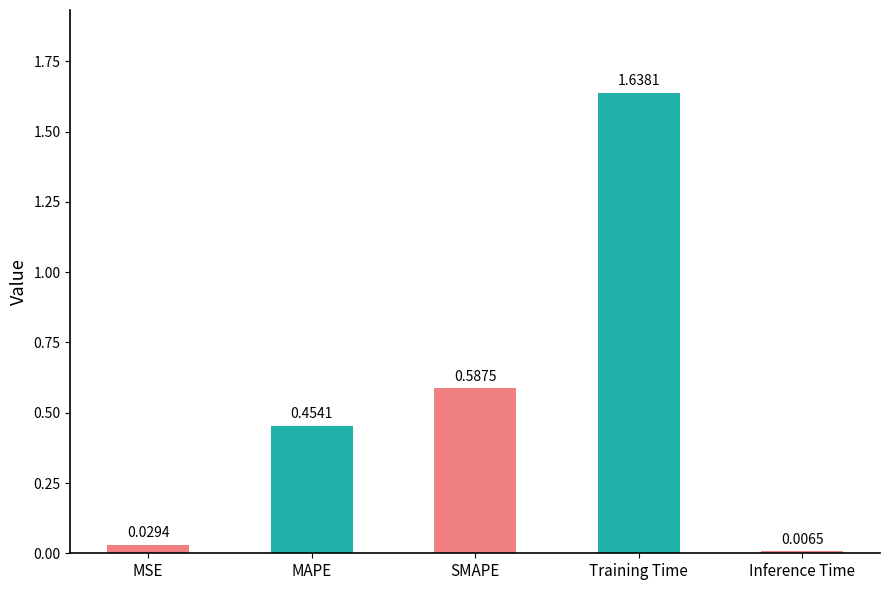

Which category has the highest value across all series?

Training Time